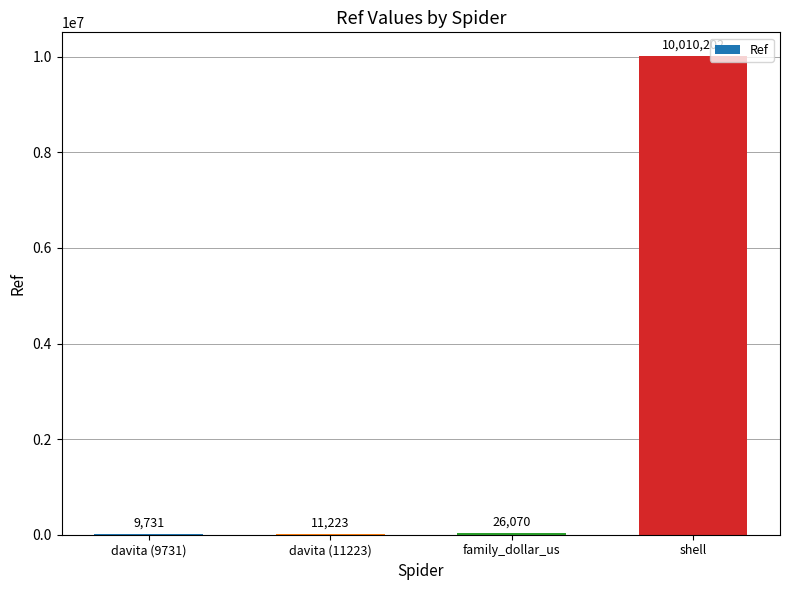

What is the greatest value displayed?

10010202